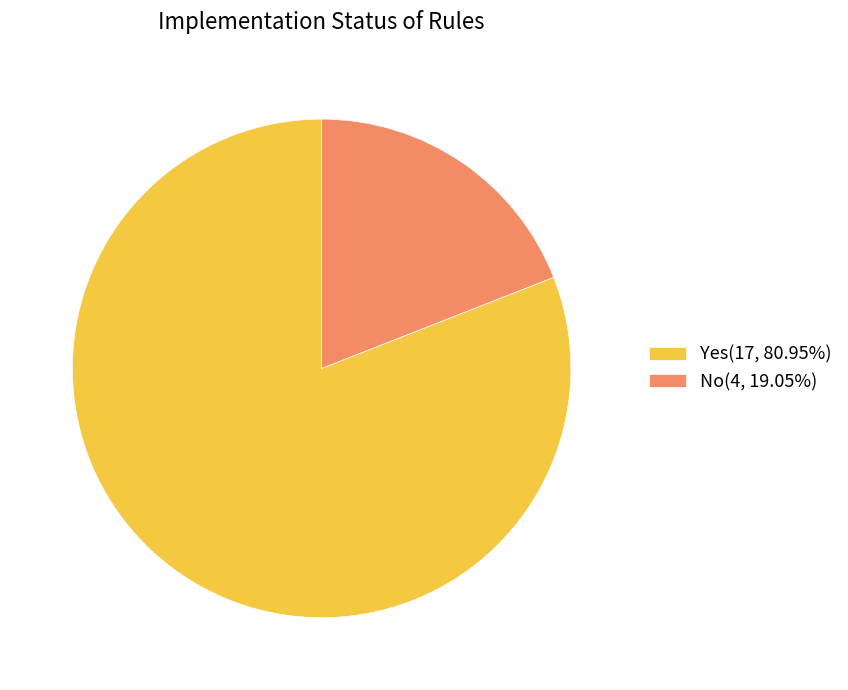

How many slices are in this pie chart?

2